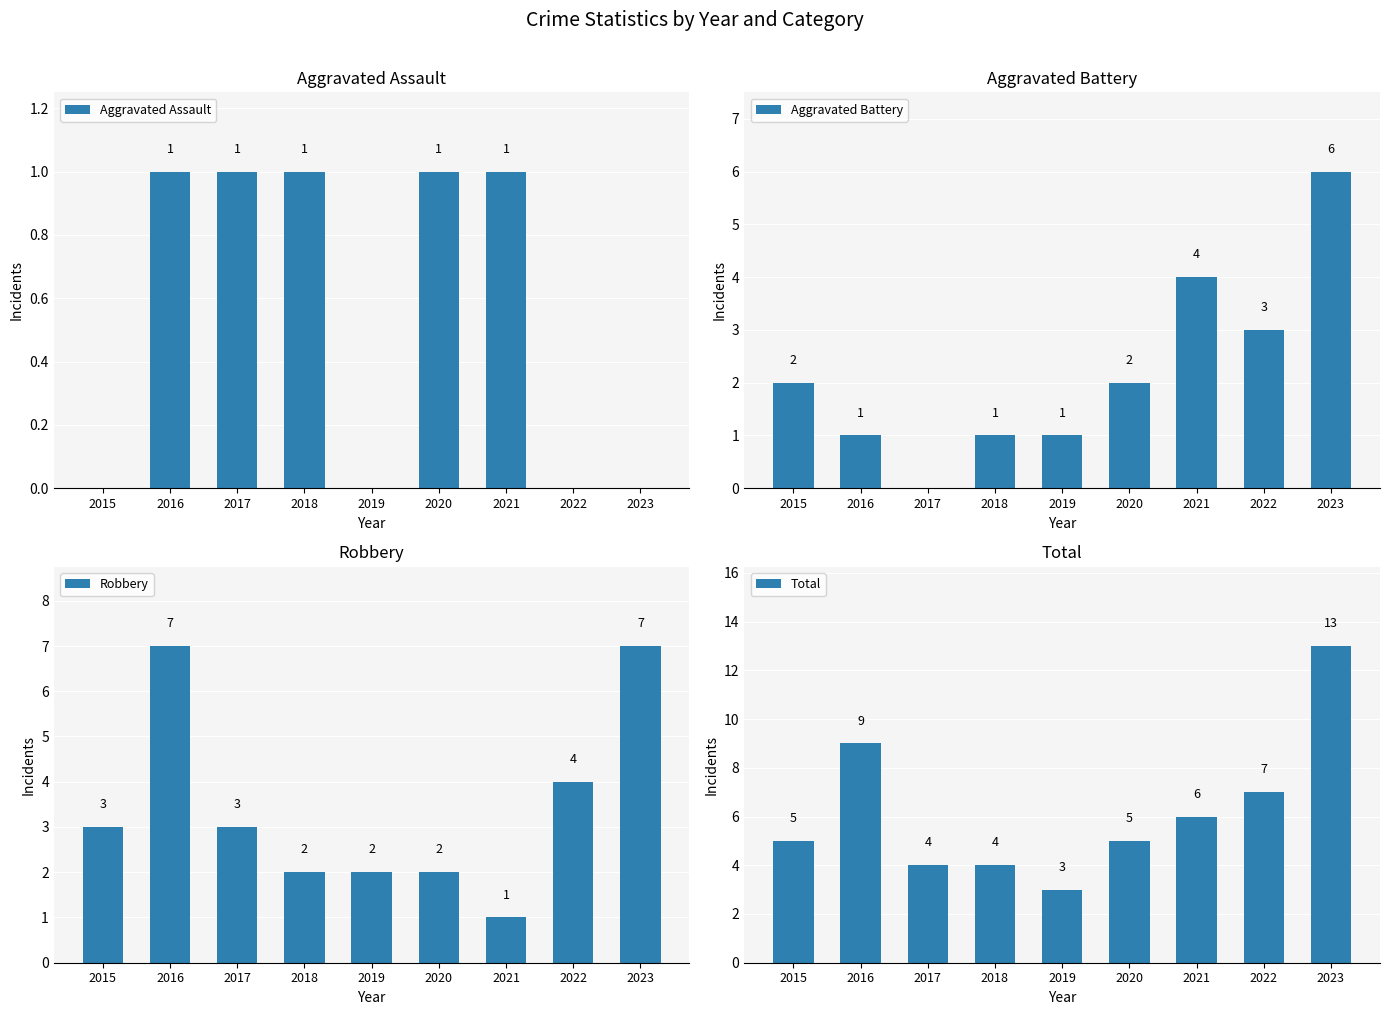

Which series has the widest spread of values?

Total